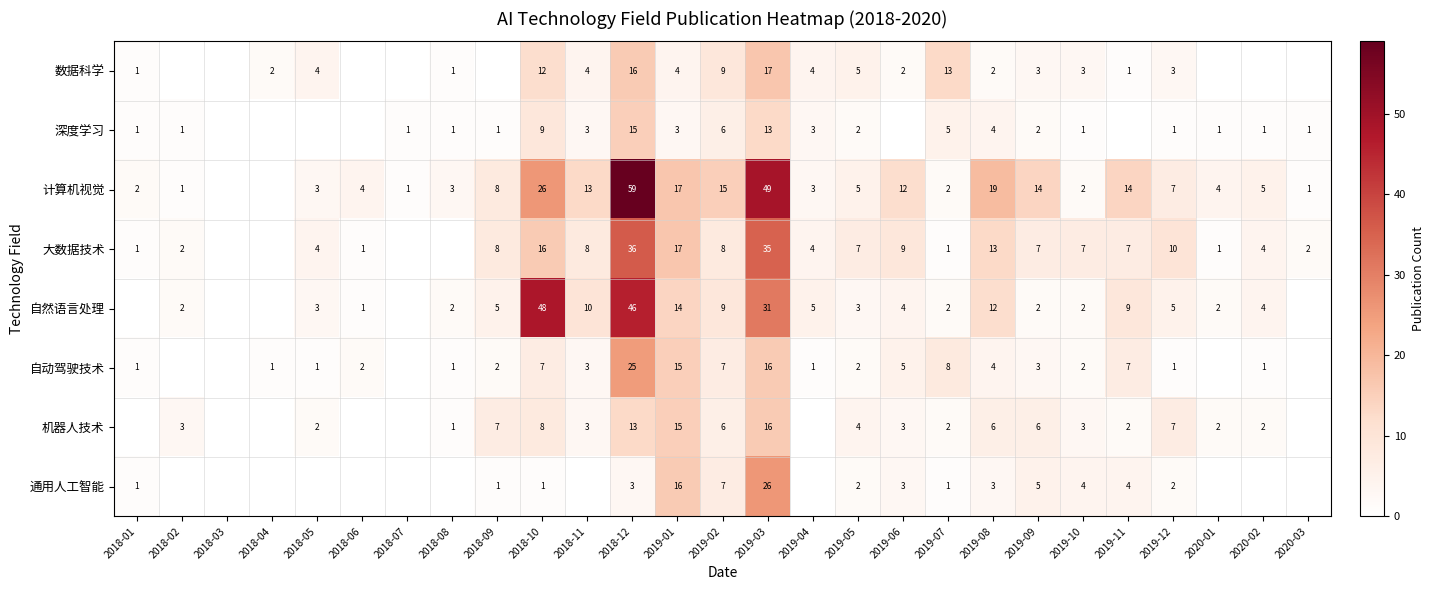

The 深度学习 series shows 23 at 2019-03. True or false?

False